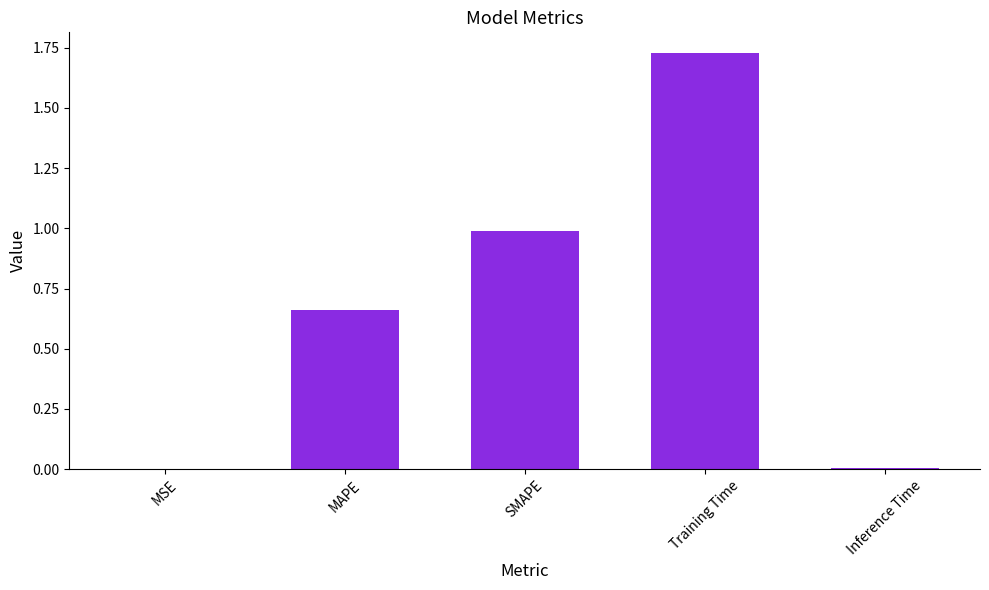

The chart shows a value of 0.8 at Training Time. True or false?

False